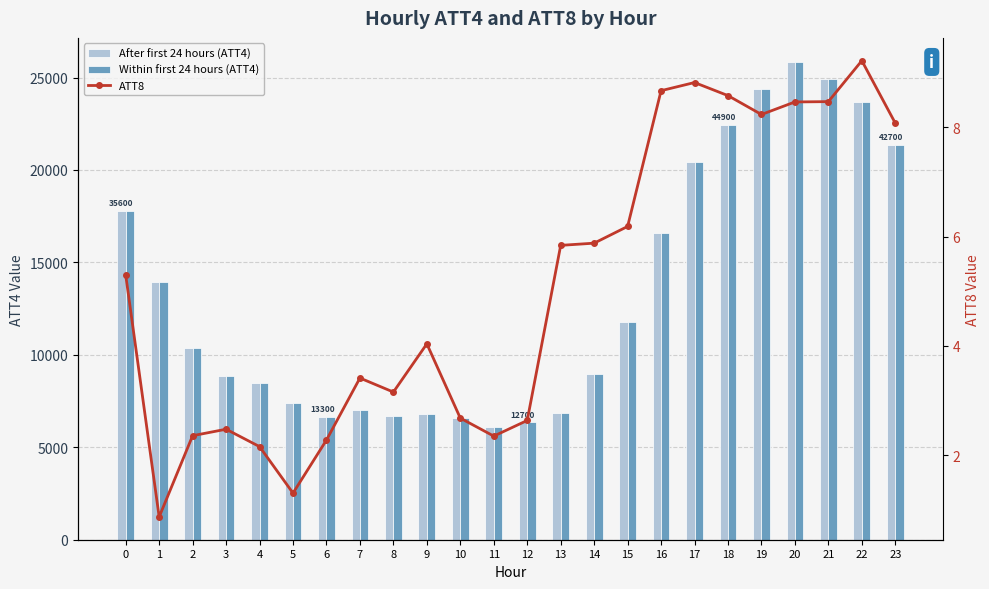

Is it true that After first 24 hours (ATT4) equals 21350.0 at 23?

True